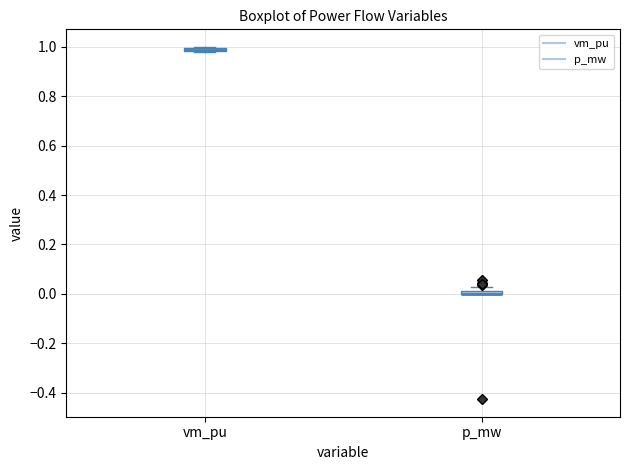

Where is the lower edge of the box for p_mw on the y-axis? The values are not printed on the chart, so give them approximately, as read against the axis.

0.00